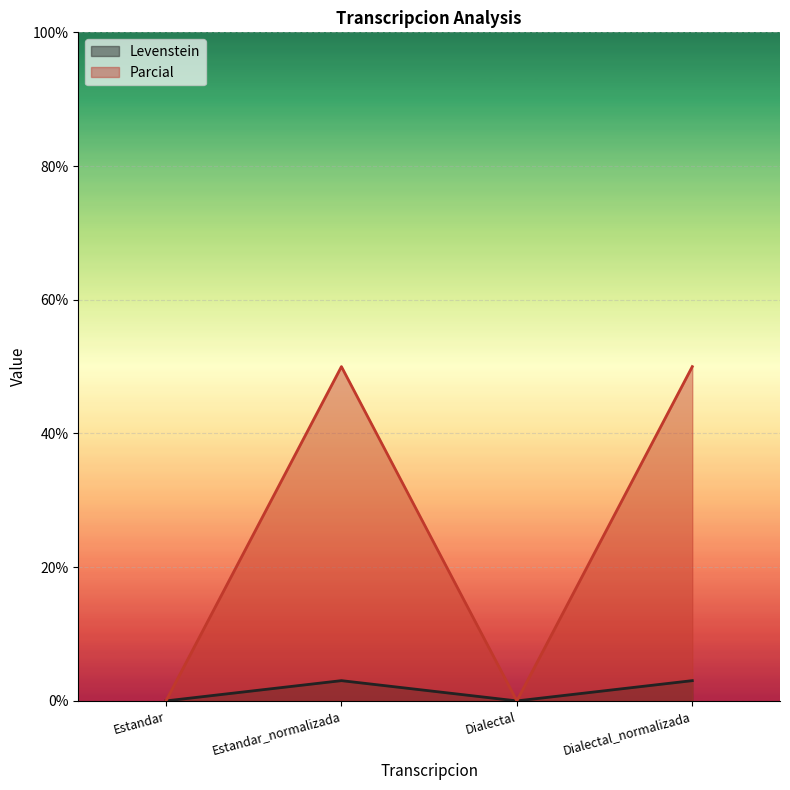

At which category is the sum across all series the highest?

Estandar_normalizada